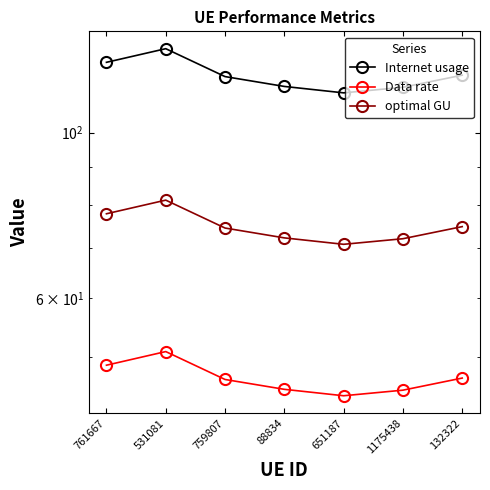

The optimal GU series shows 118.7 at 531081. True or false?

False